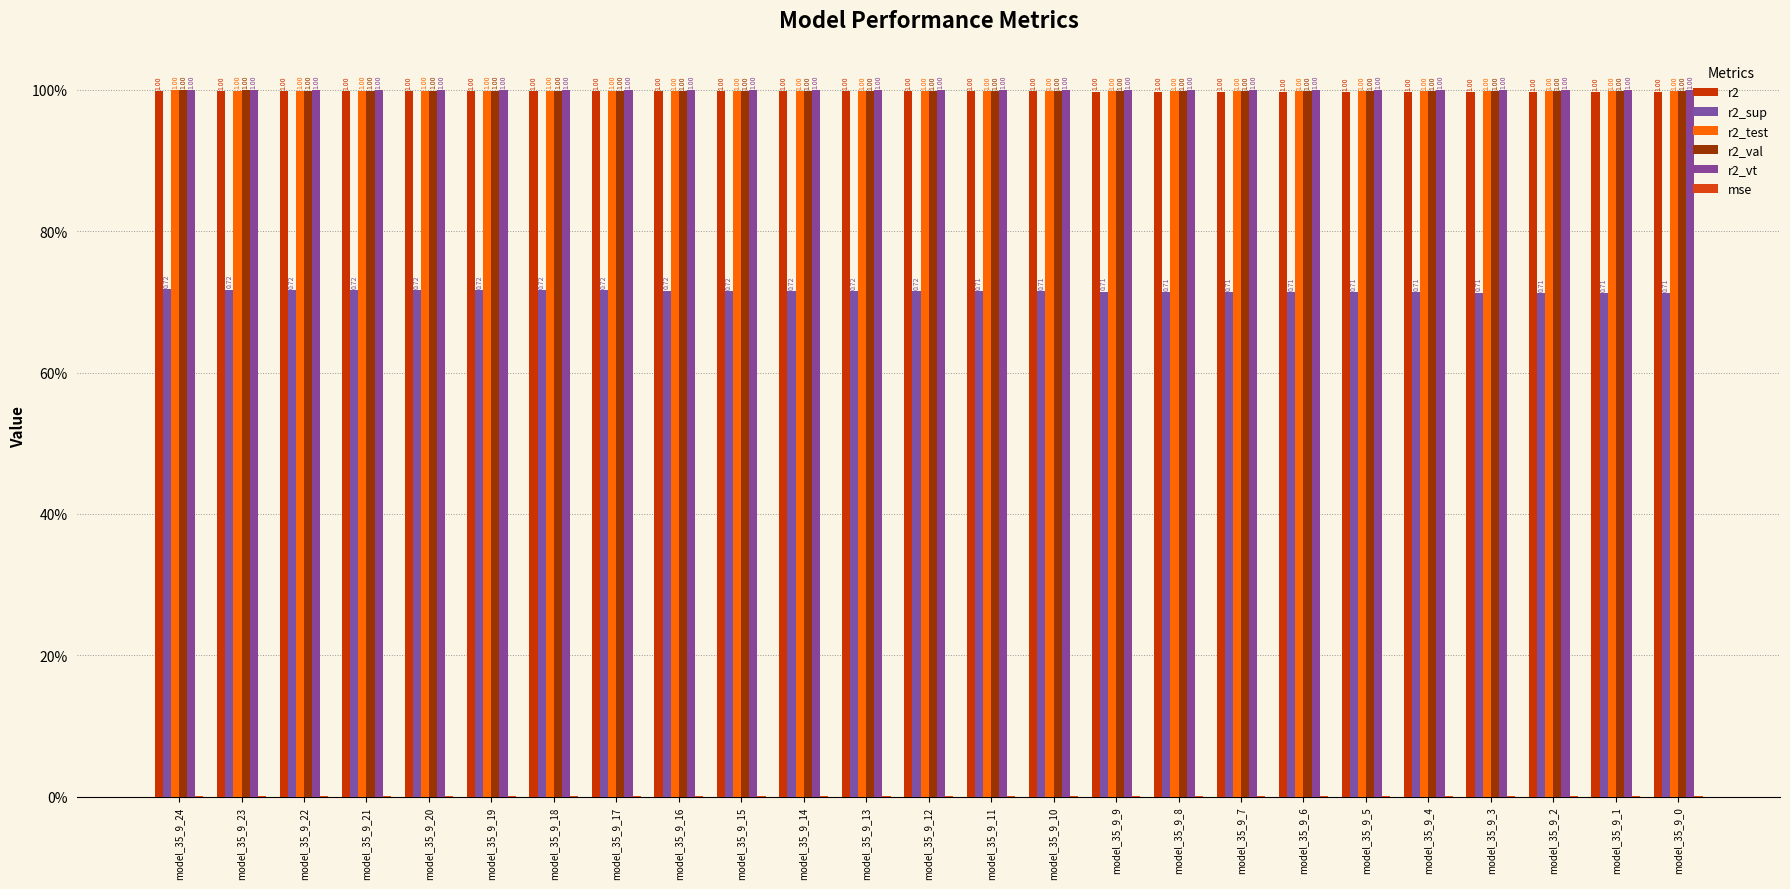

Which category has the lowest value across all series?

model_35_9_24